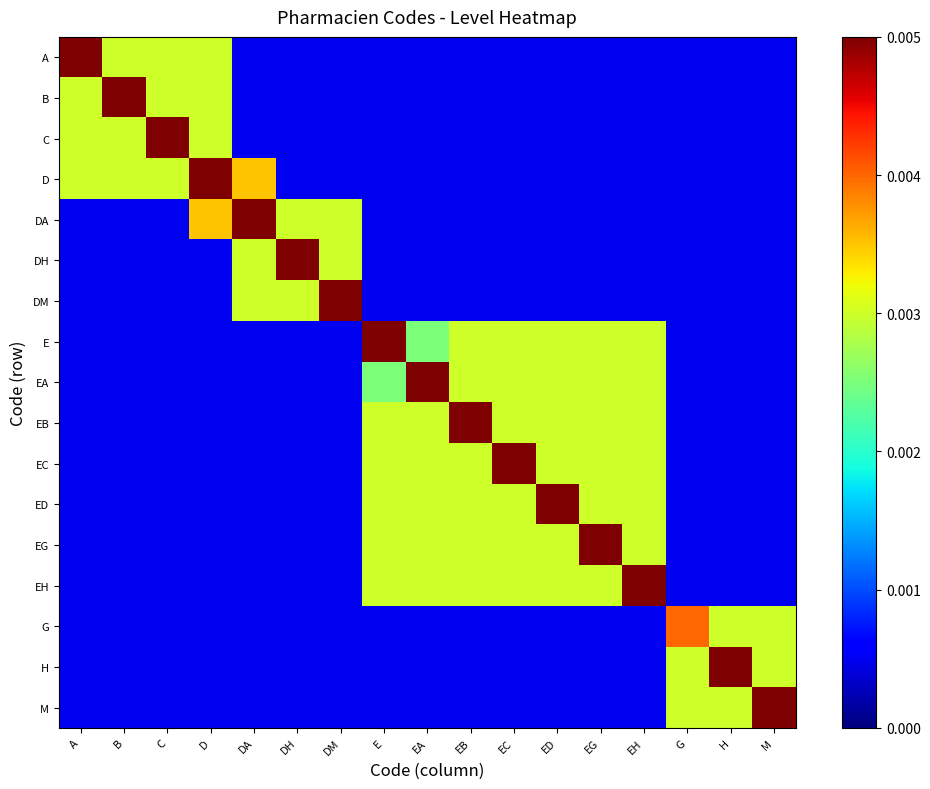

How many series are shown in this chart?

17